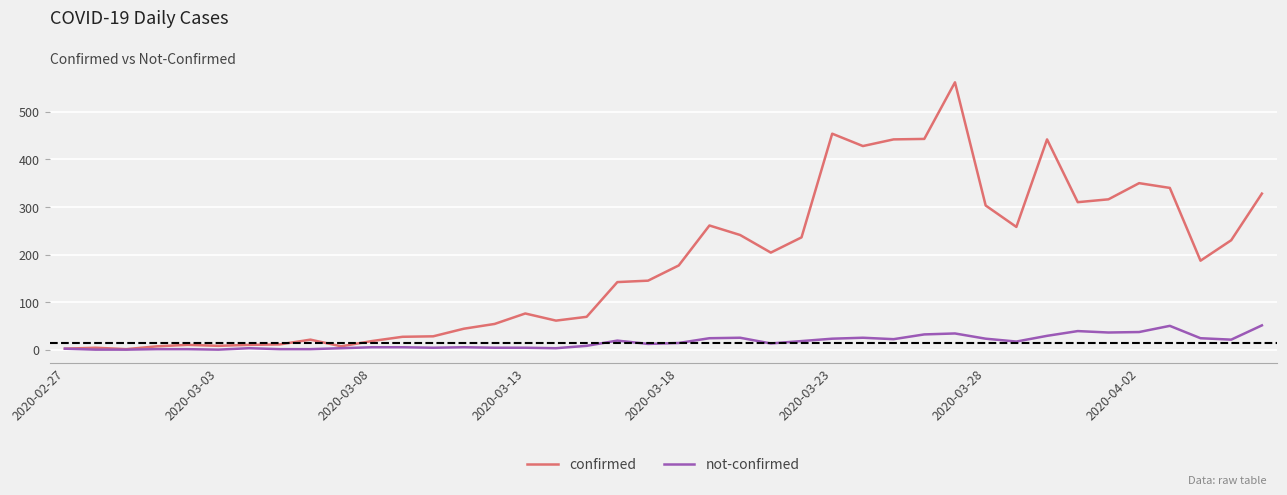

Which series has the largest total across all categories?

confirmed